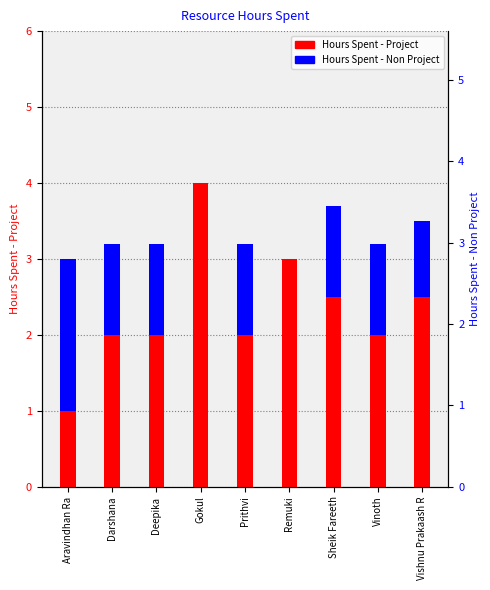

How many Hours Spent - Non Project values are between 1 and 2?

7